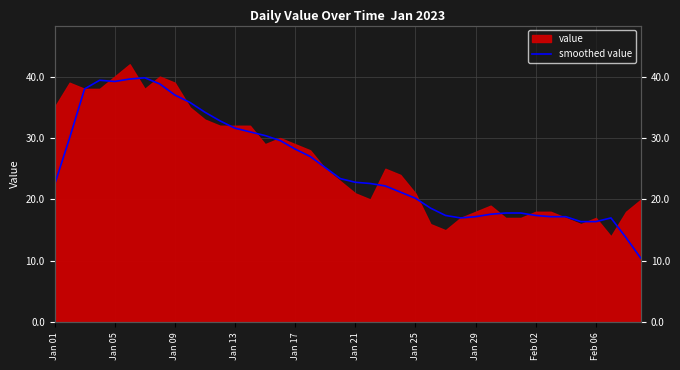

Approximately how many times larger is the value at 29 compared to 23?

0.8